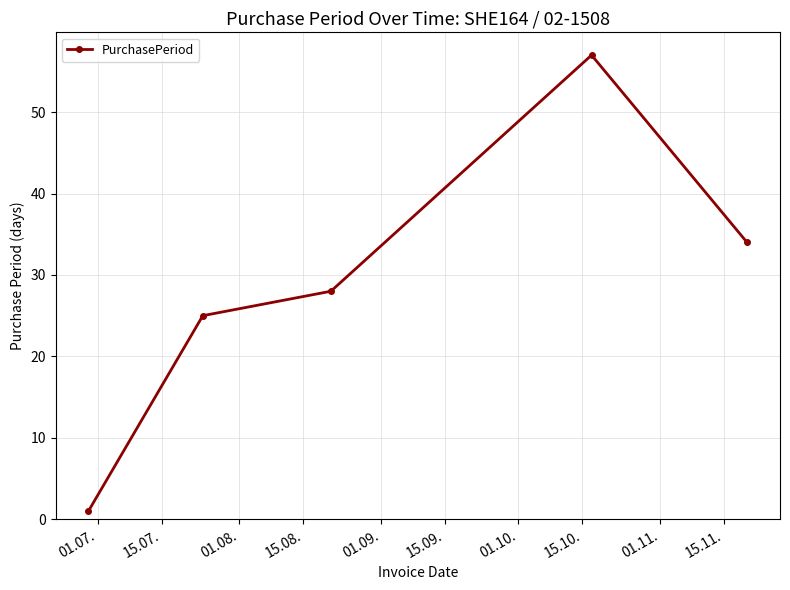

Reading left to right, what are all the values shown in this chart?

1	25	28	57	34